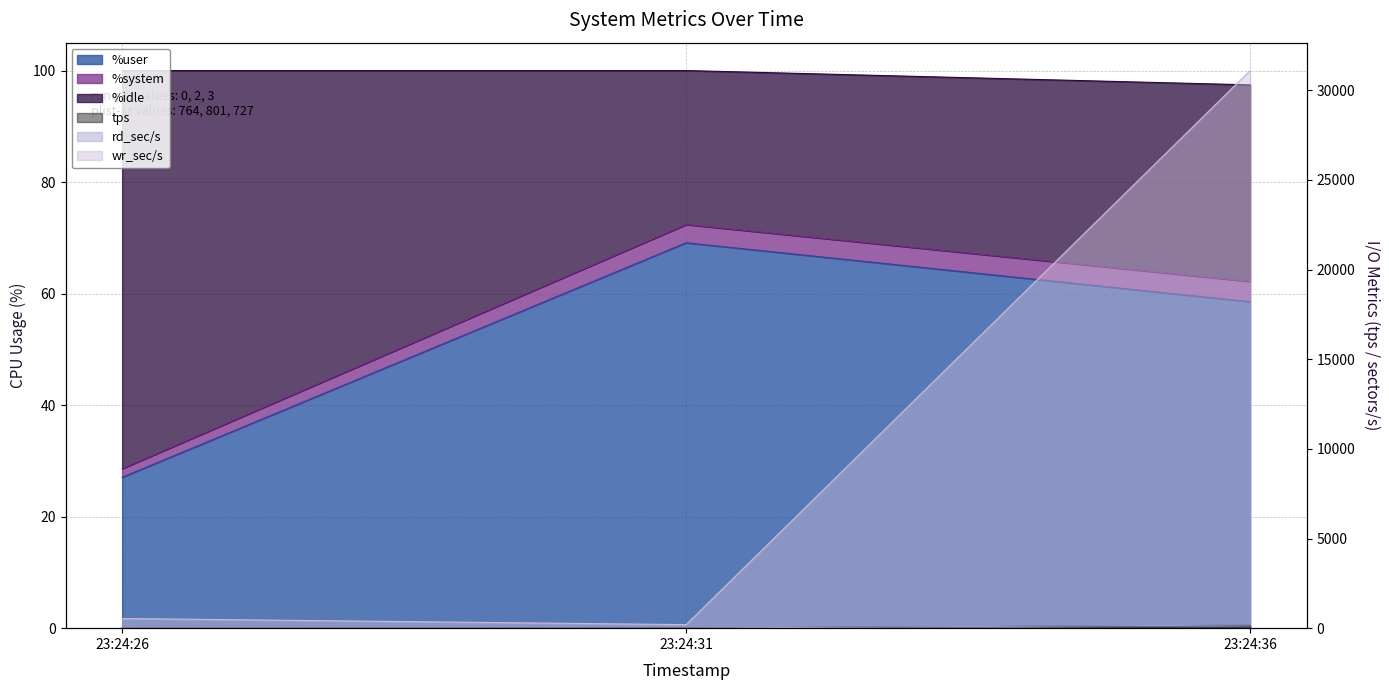

At how many categories does at least one series exceed 17849?

1